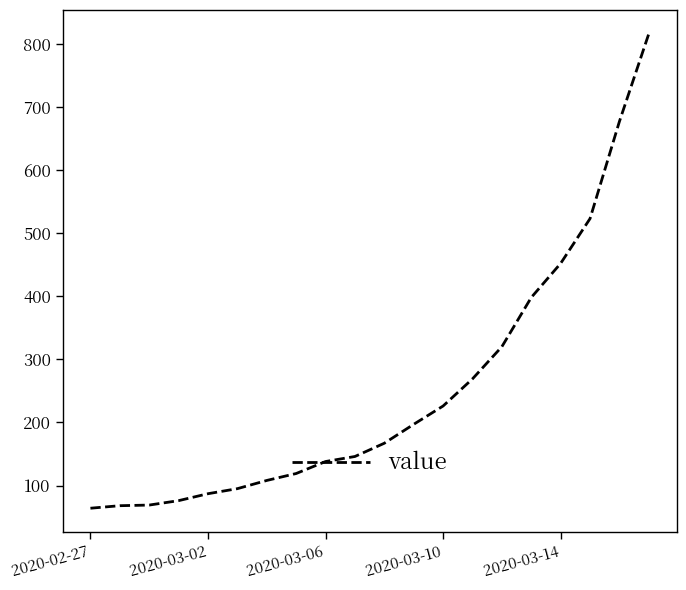

What is the minimum value shown in the chart?

64